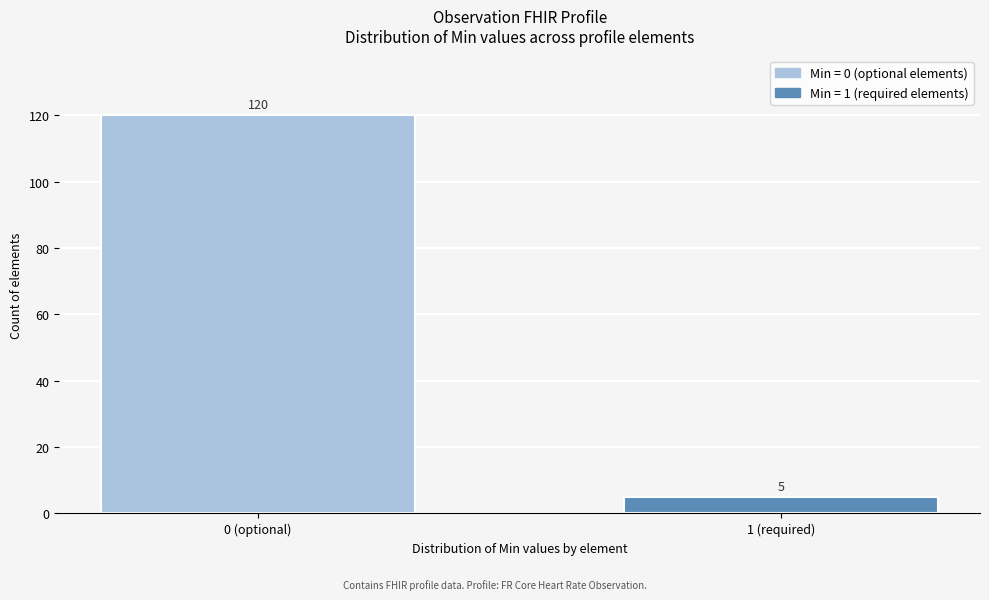

Reading right to left, what are all the values shown in this chart?

1 (required)=5	0 (optional)=120